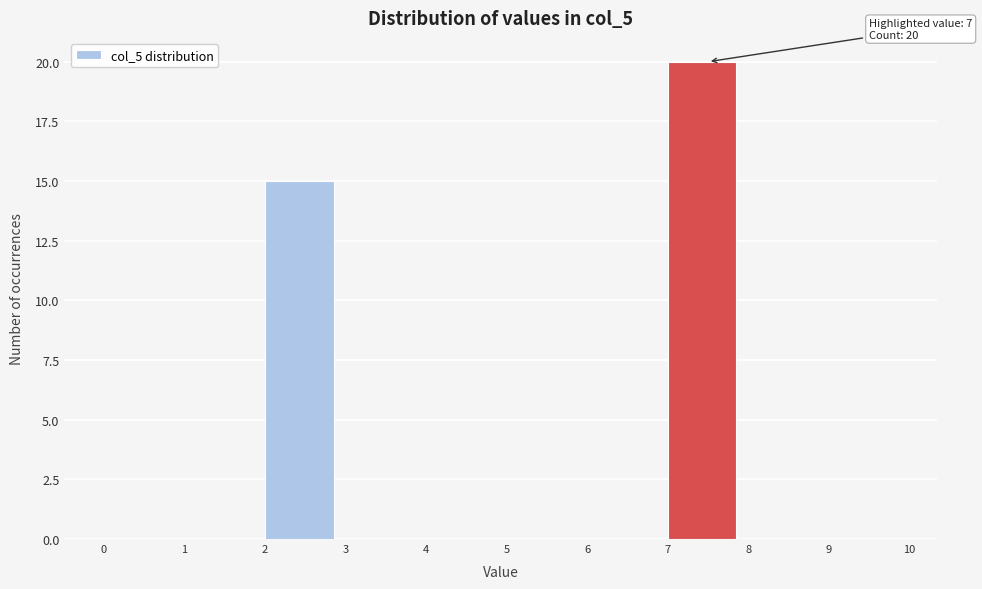

Over which range of the x-axis is the bar tallest?

7 to 8